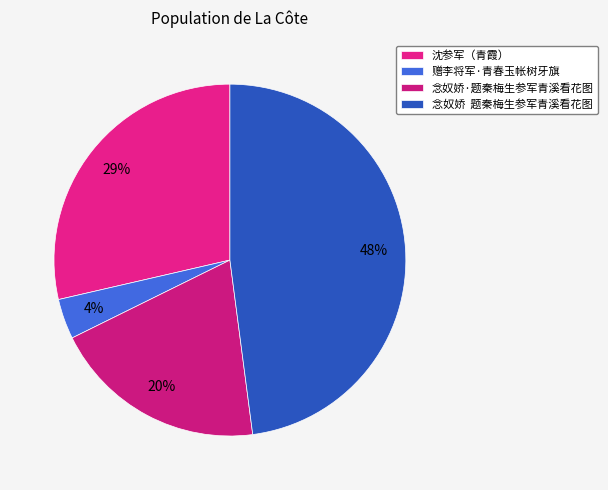

How many segments does this pie chart have?

4